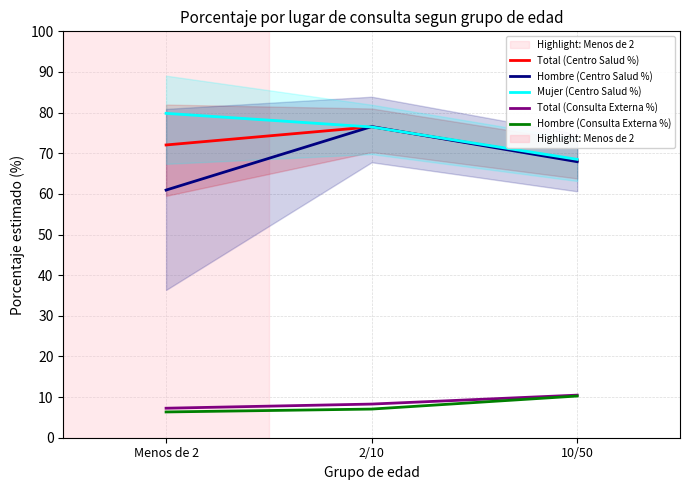

What value does the Hombre (Consulta Externa %) series have at 2/10?

7.0